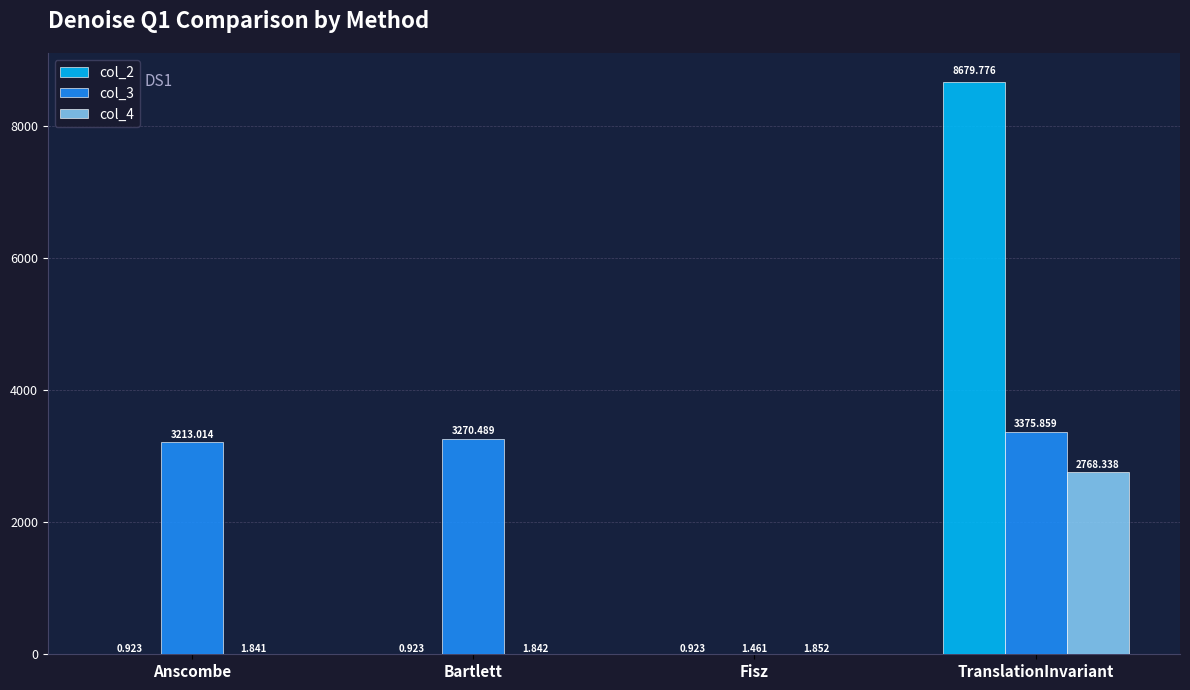

At which label is col_3 closest to 1688?

Anscombe